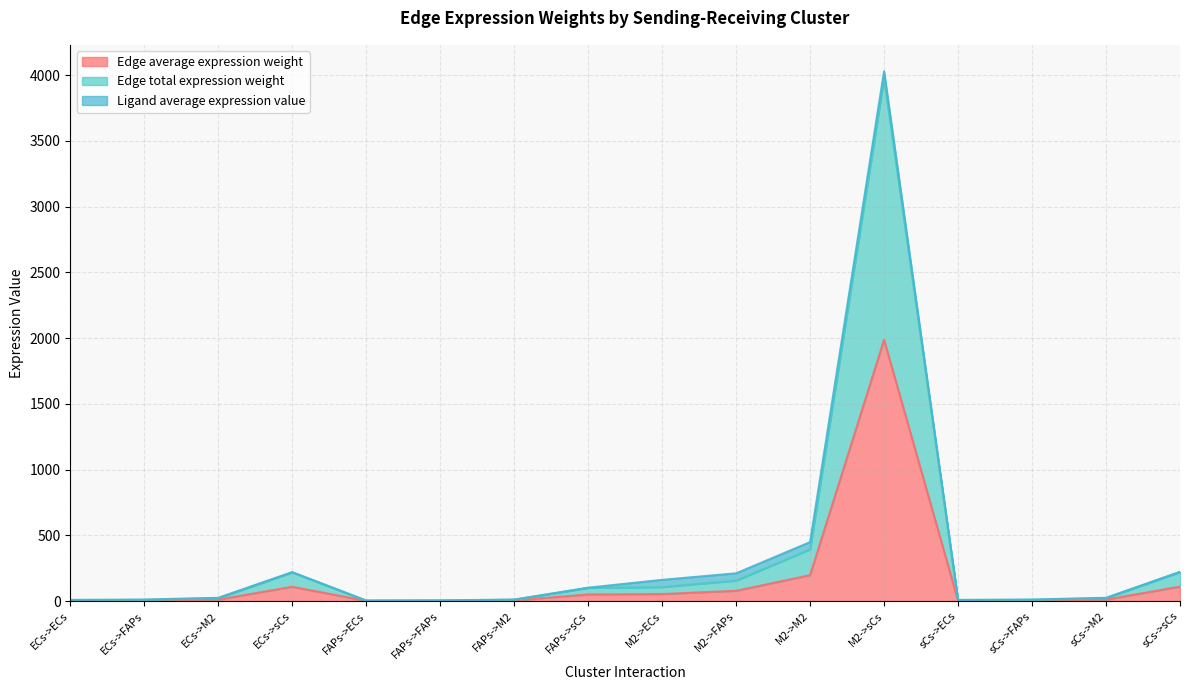

What is the sum of the Edge average expression weight values at FAPs->M2 and ECs->FAPs?

9.2